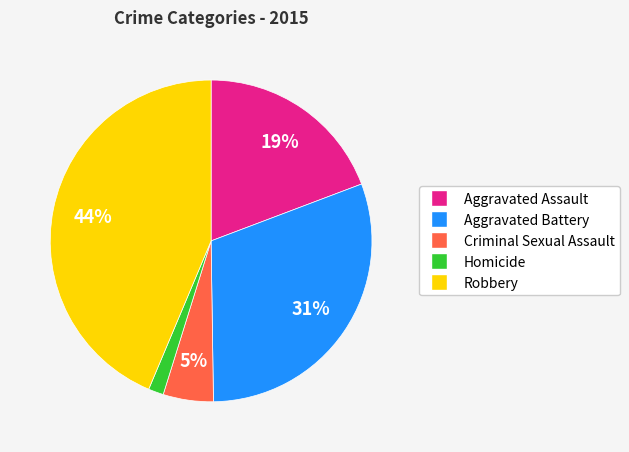

What is the ratio of the value at Homicide to the value at Aggravated Battery?

0.1